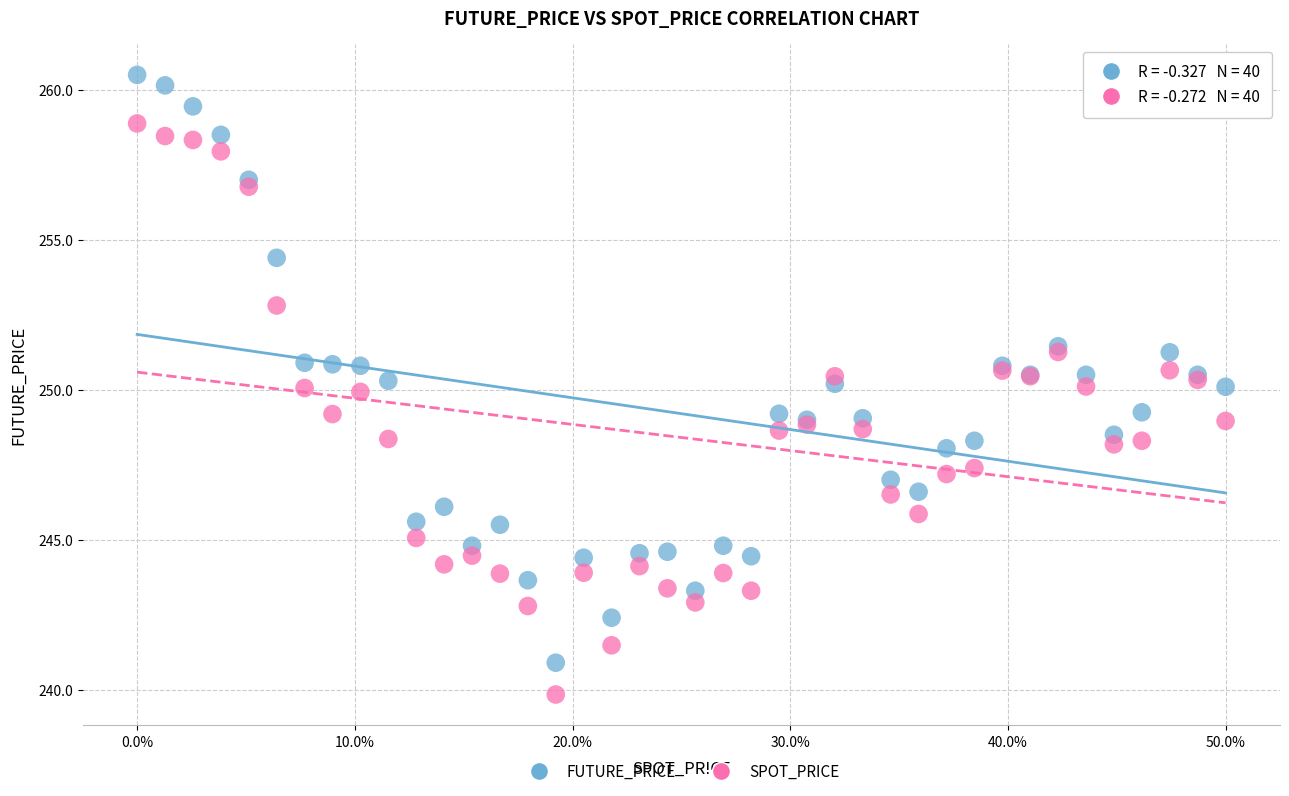

Which series has the widest spread of Y values?

FUTURE_PRICE